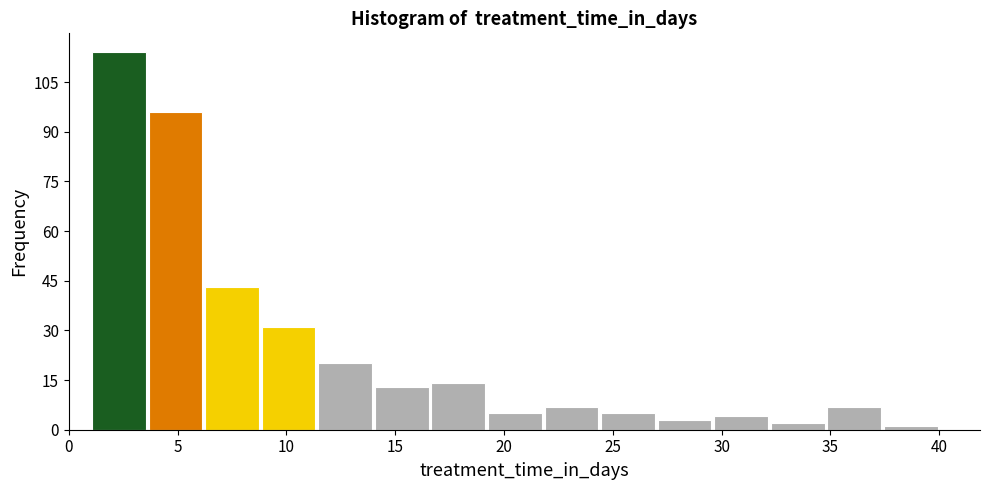

What is the height of the bar covering 19.2 to 21.8 on the x-axis? Neither the bar edges nor the heights are printed on the chart, so give them approximately, as read against the axes.

6